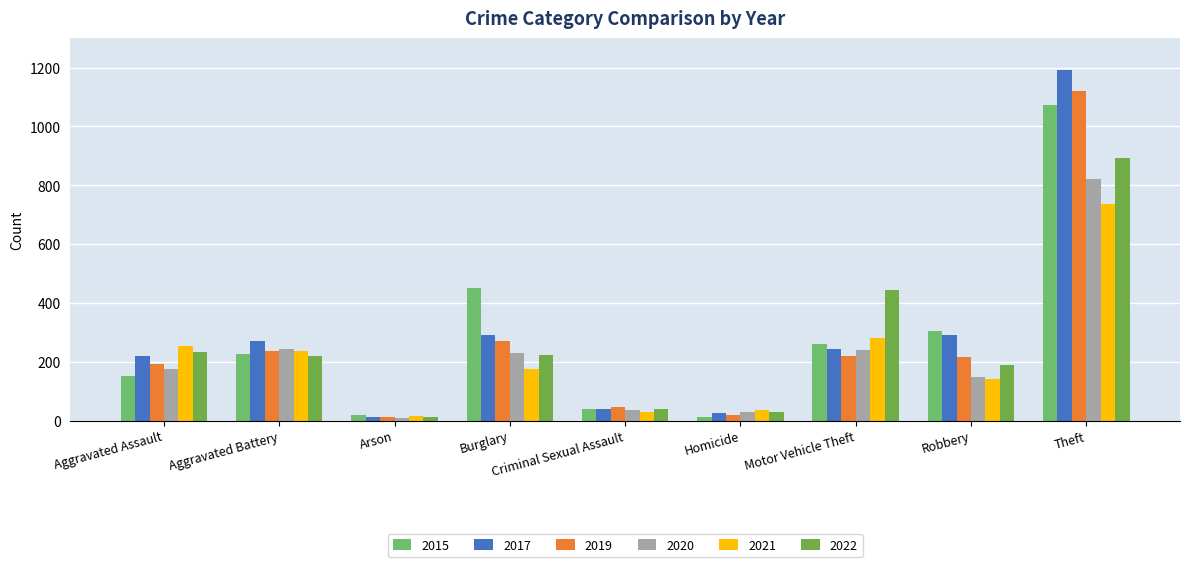

What is the difference between the highest and lowest values at Burglary?

274